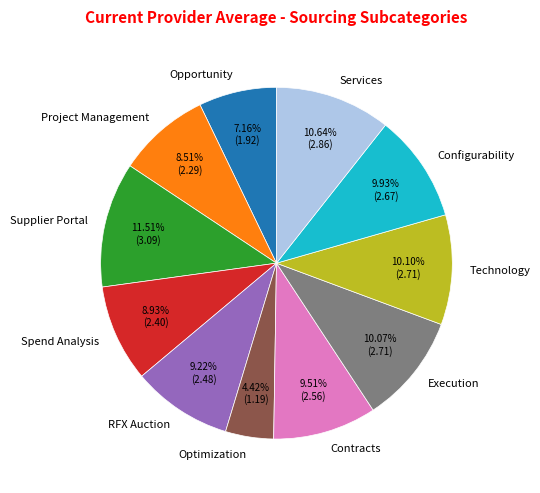

Count the number of slices in the pie.

11